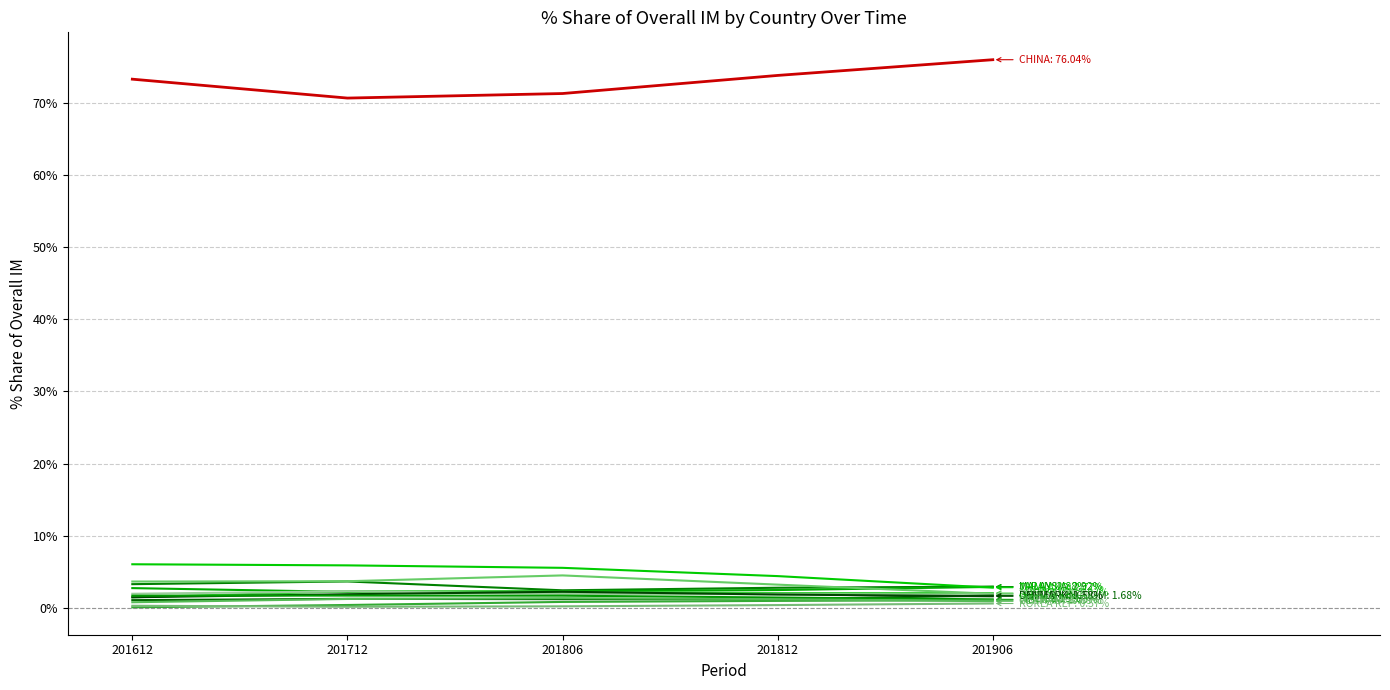

Is this an area chart (filled region under the line)?

No